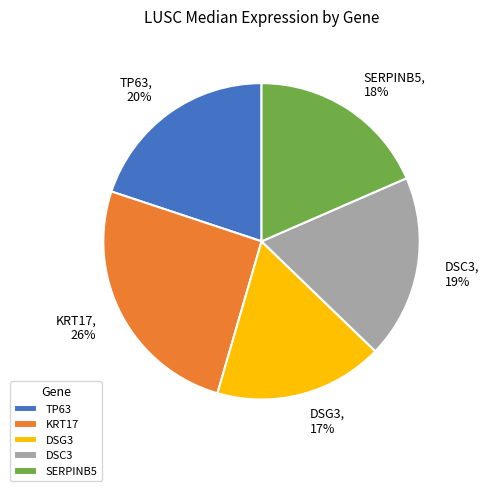

True or false: DSC3 accounts for 31% of the total.

False